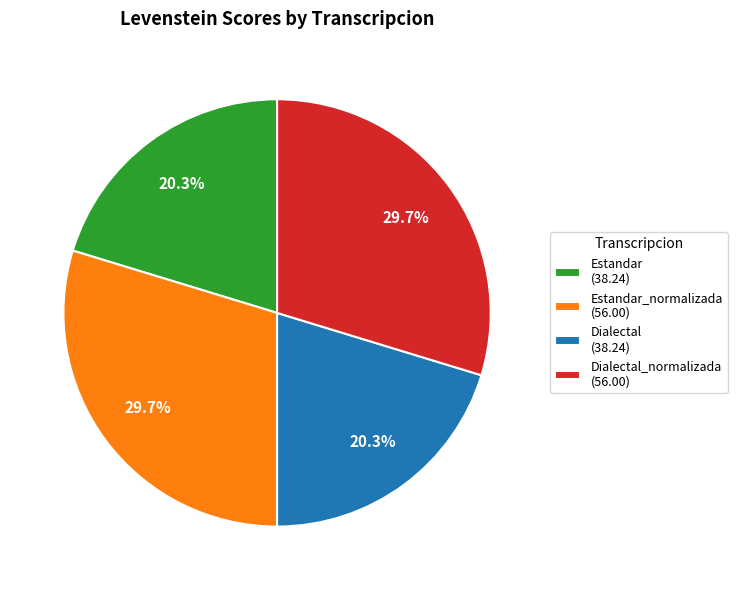

Is there any slice that represents more than half of the pie?

No